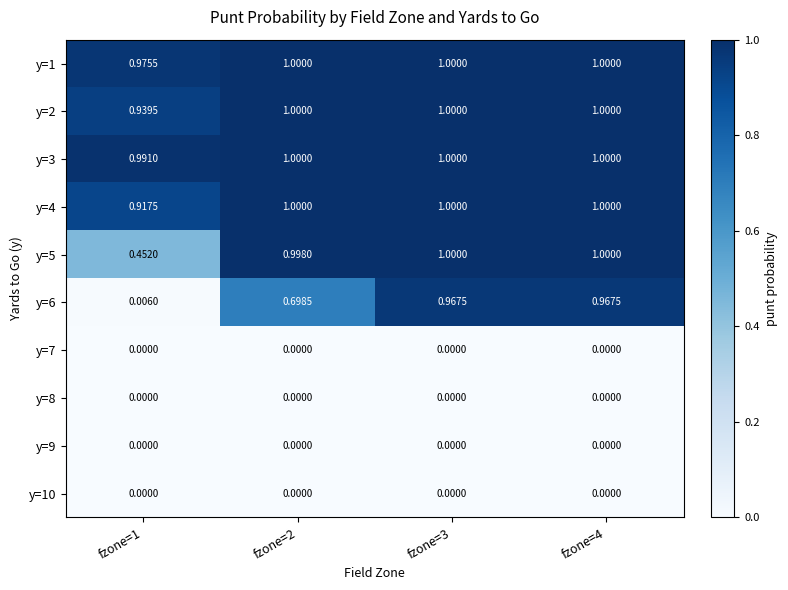

At which category does the chart reach its peak across all series?

fzone=2